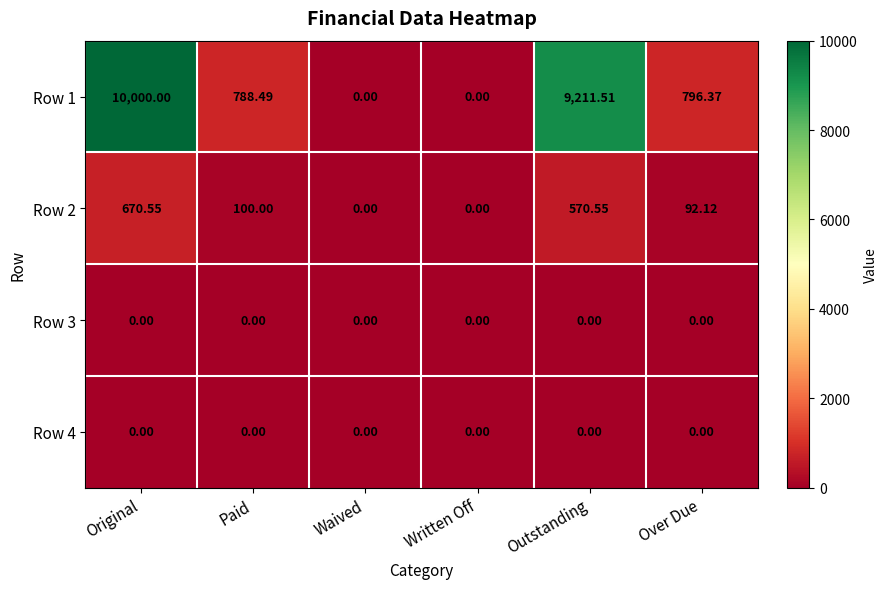

At which label is Row 1 closest to 5000?

Over Due